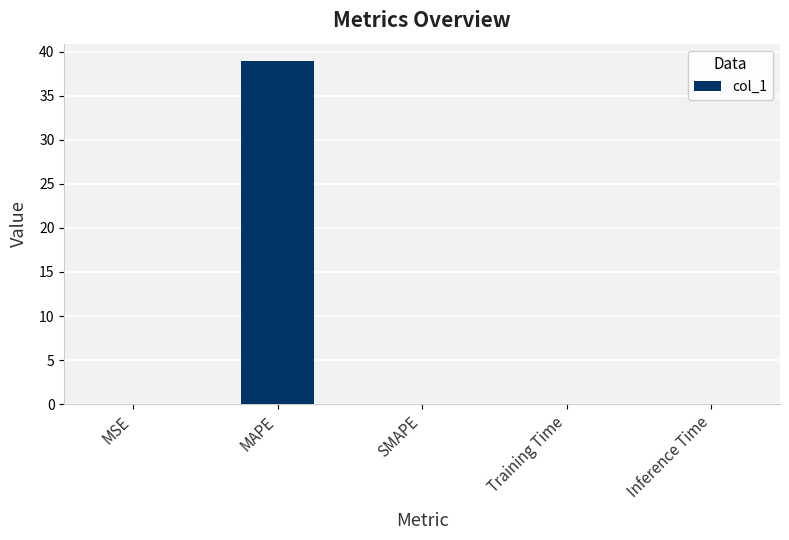

What is the maximum value shown in the chart?

38.9